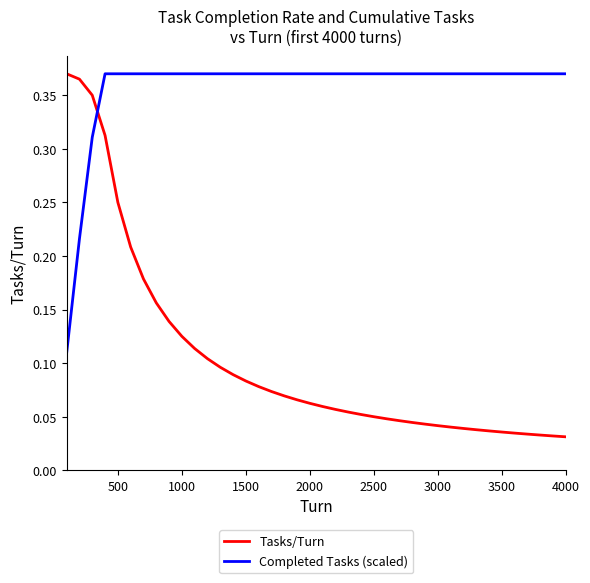

List the series in order of their overall mean, highest first.

Completed Tasks (scaled), Tasks/Turn